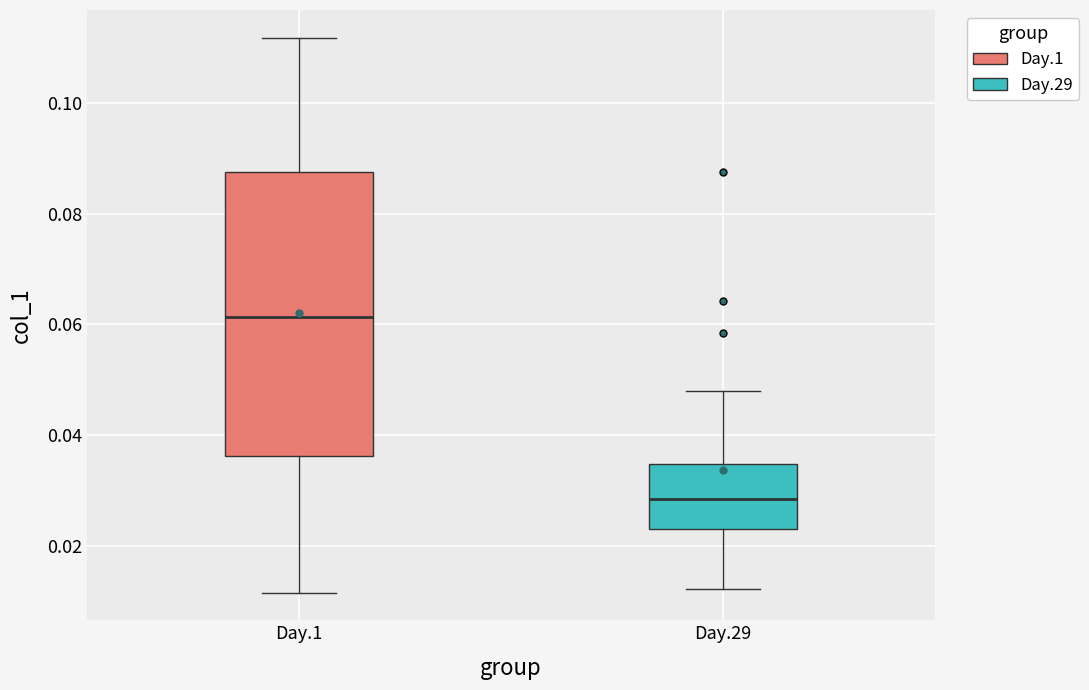

Comparing the boxes themselves (not the whiskers), which one is the tallest?

Day.1